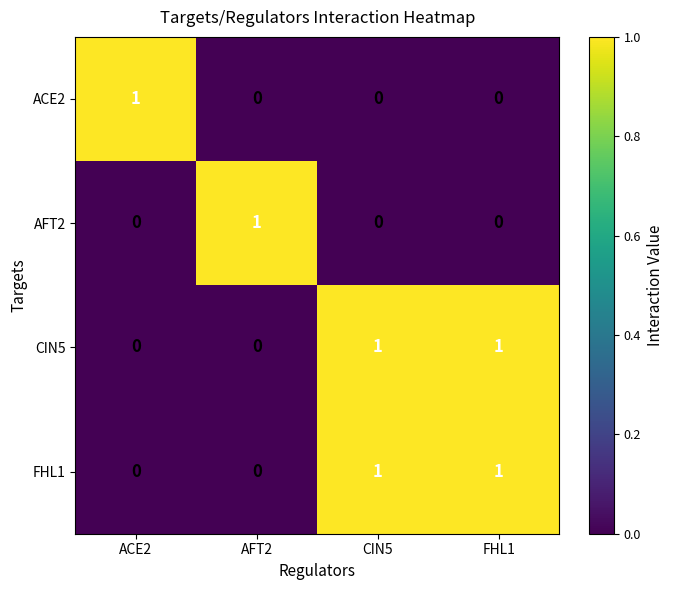

Count the number of categories in the chart.

4